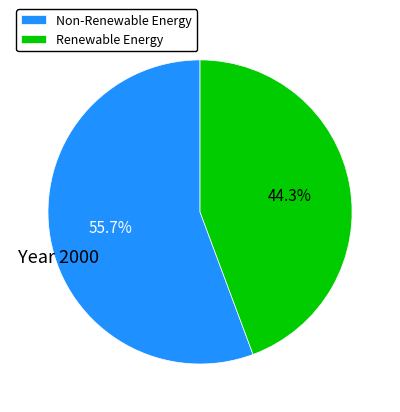

Approximately how many times larger is the value at Renewable Energy compared to Non-Renewable Energy?

0.8